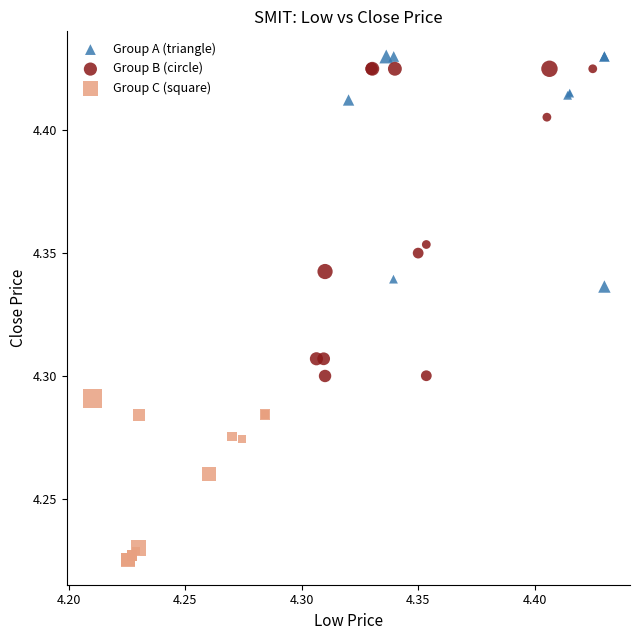

Which series reaches the minimum Y coordinate?

Group C (square)